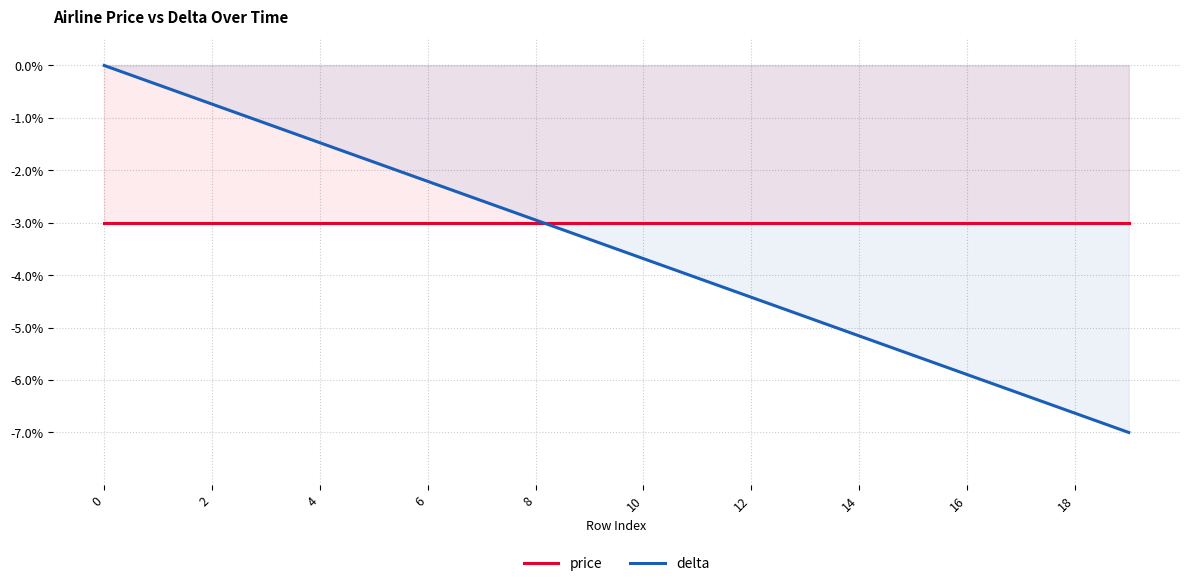

What is the smallest value displayed?

-0.1